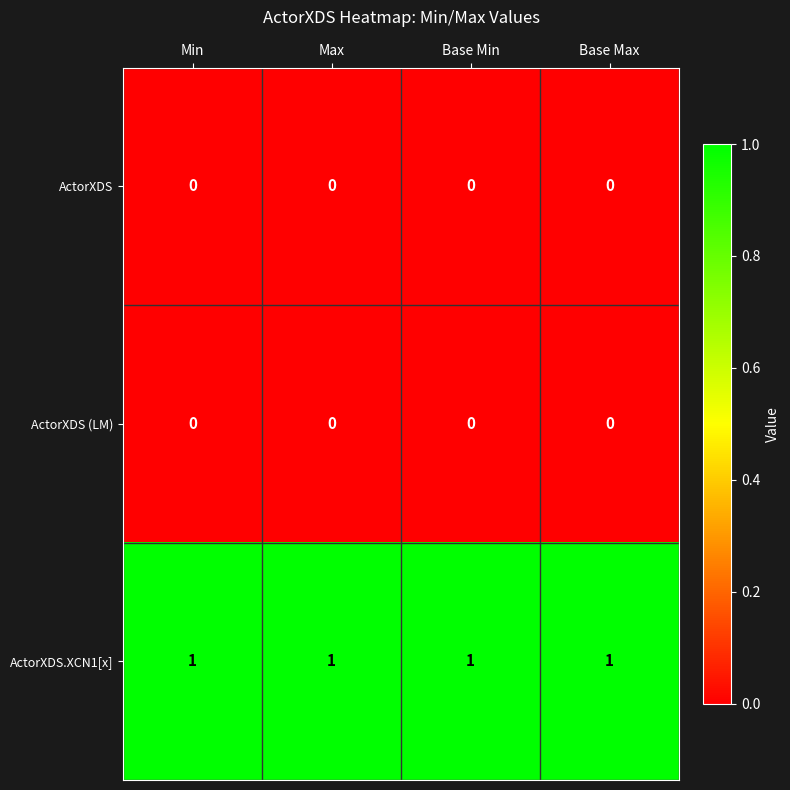

The ActorXDS series shows 0 at Base Max. True or false?

True